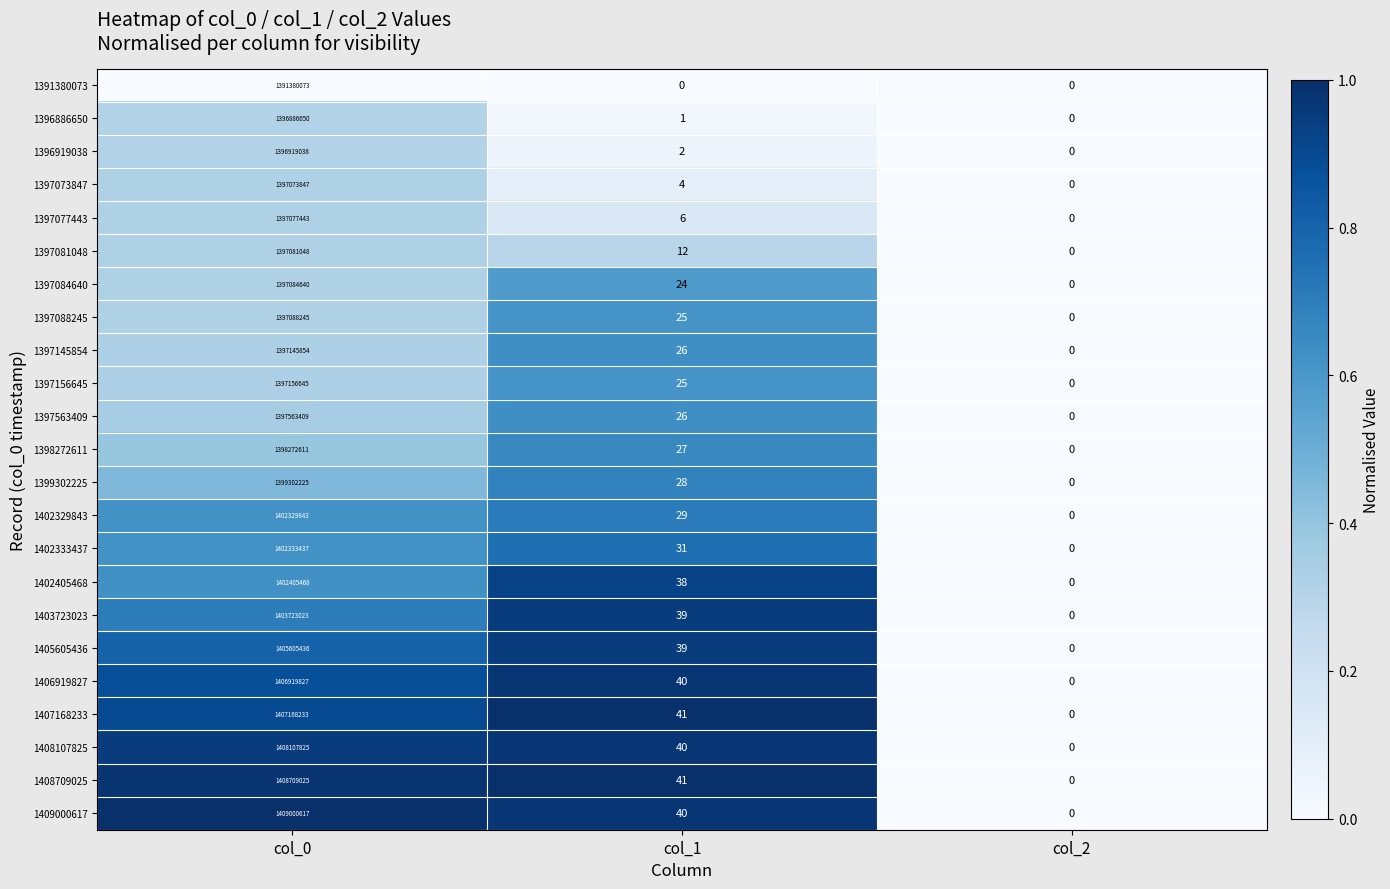

True or false: 1397084640 has a value of -748790367 at col_2.

False